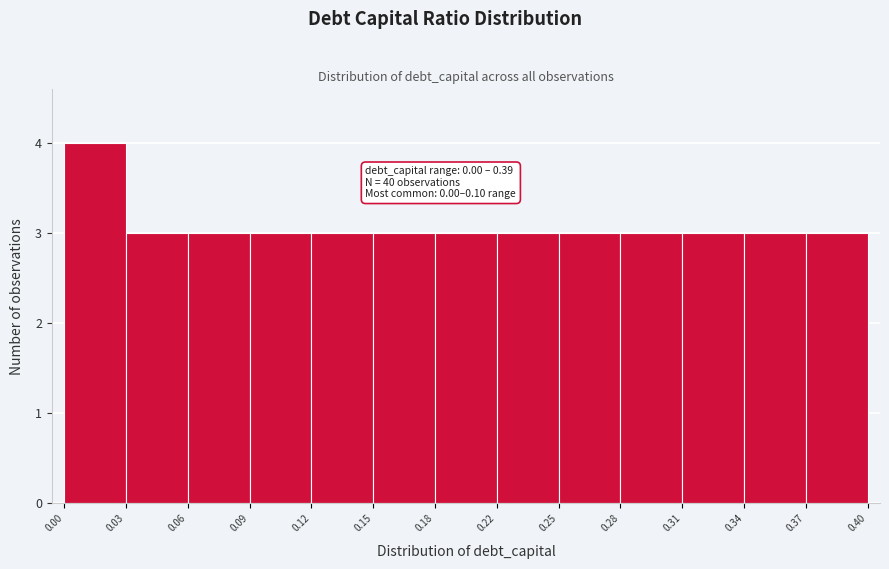

Reading left to right, what are all the values shown in this chart?

0.00=4	0.03=3	0.06=3	0.09=3	0.12=3	0.15=3	0.18=3	0.22=3	0.25=3	0.28=3	0.31=3	0.34=3	0.37=3